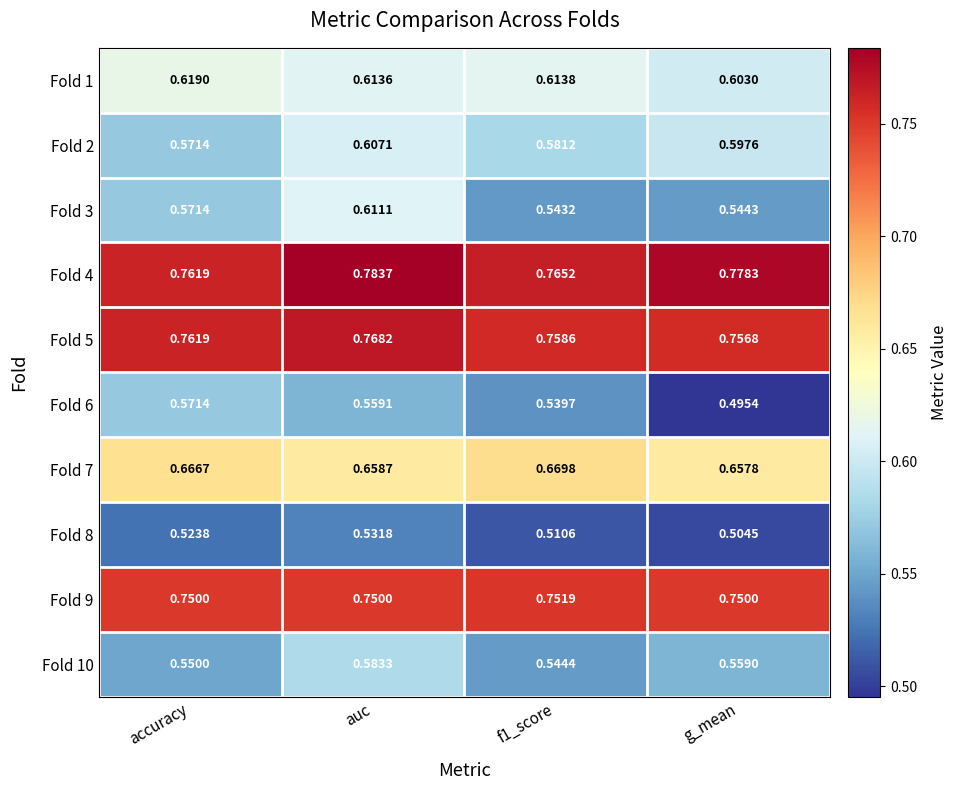

At which category is the sum across all series the highest?

auc